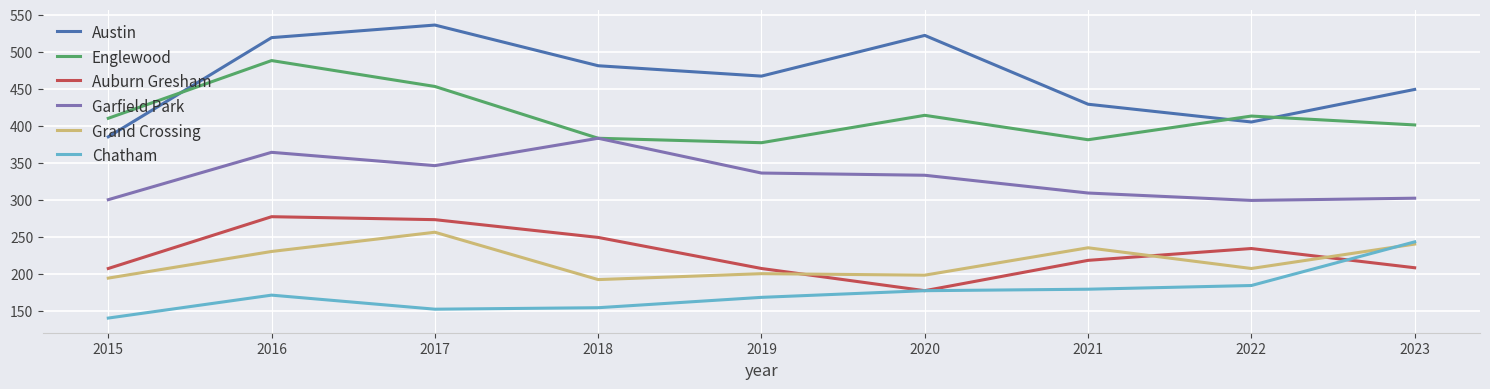

Where do Grand Crossing and Chatham first cross each other?

2022 and 2023